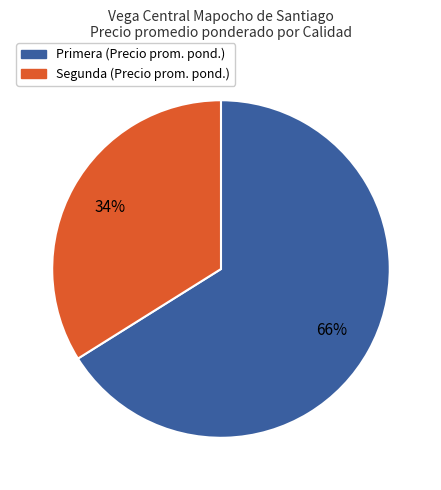

Which slice is the smallest?

Segunda